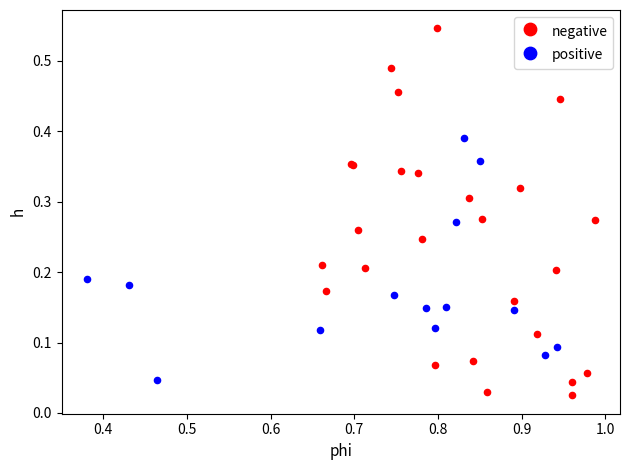

What are all the series names shown in the legend?

negative, positive